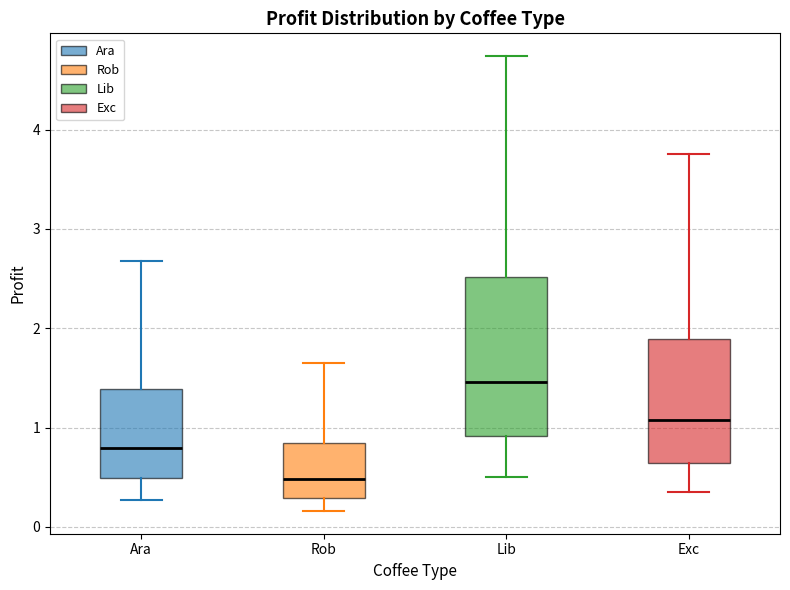

Which box's median line is the highest?

Lib